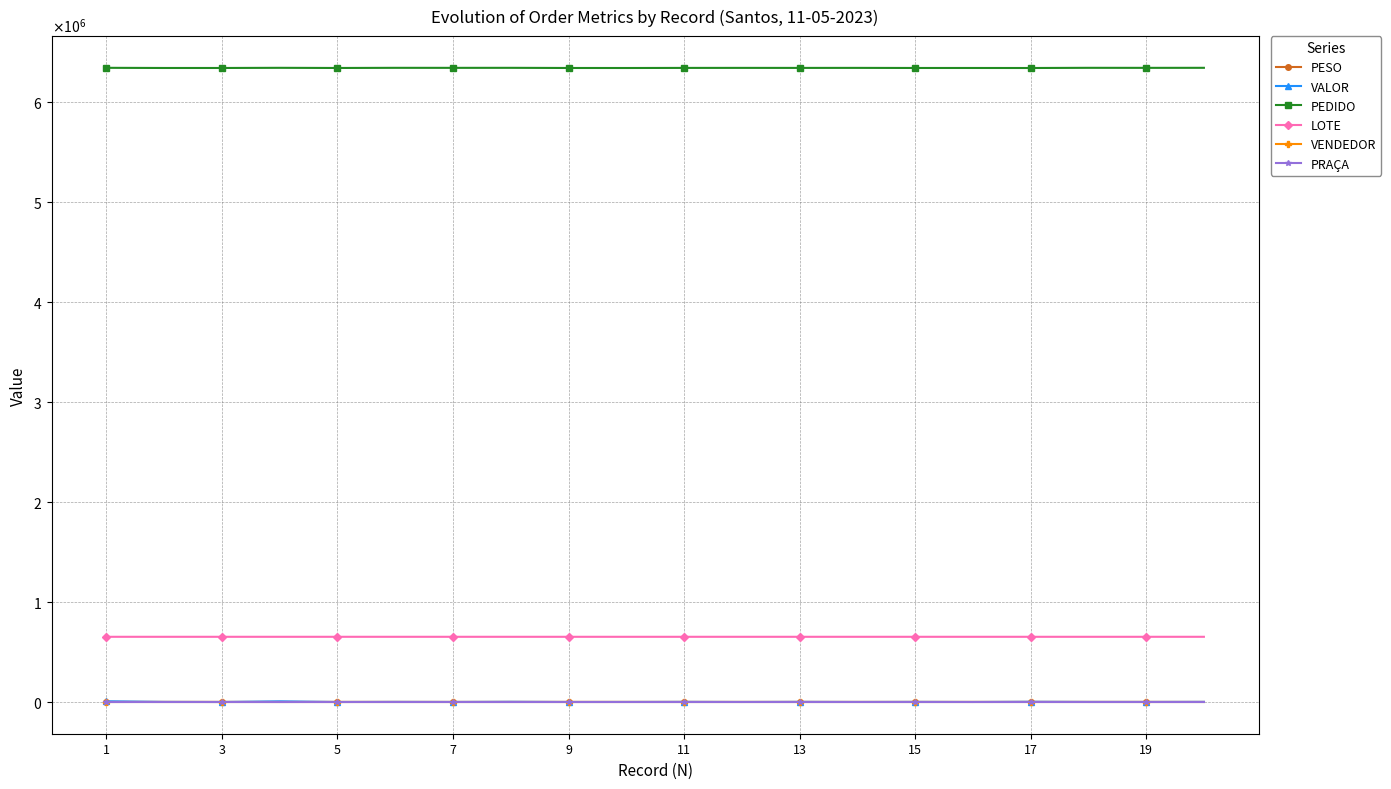

Which category has the highest value in the PESO series?

1